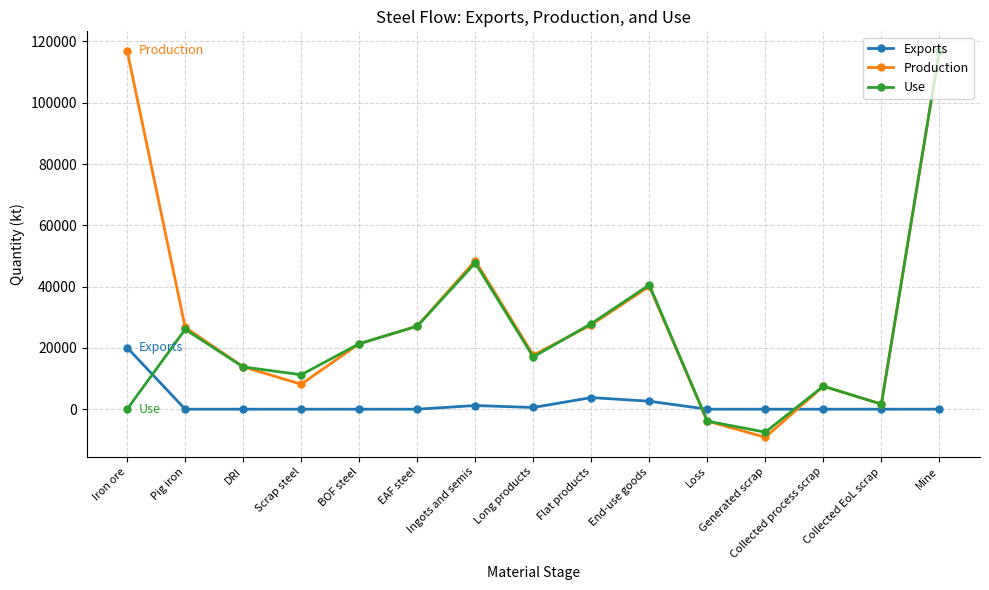

What is the greatest value displayed?

117000.0